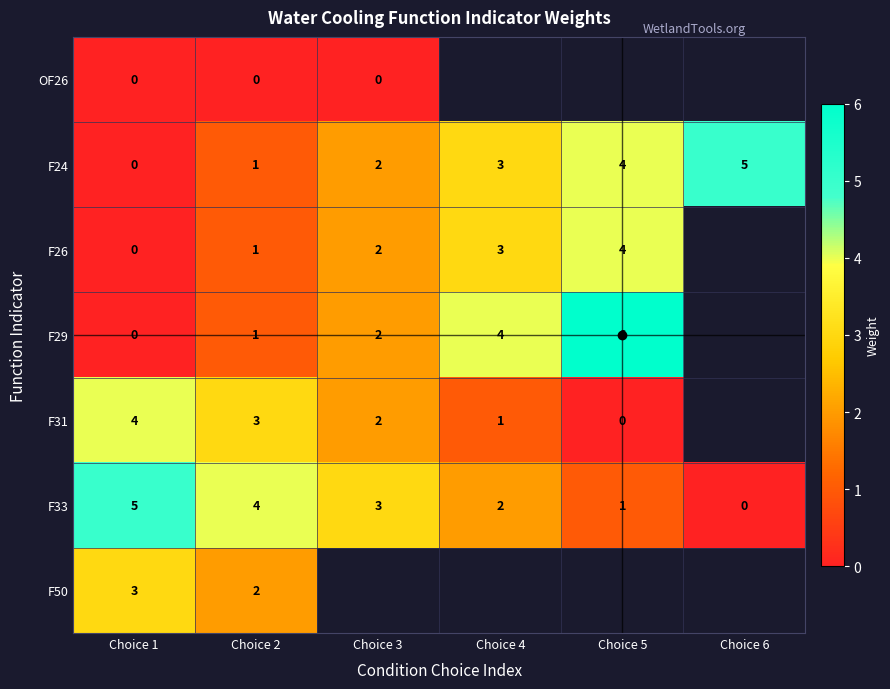

What is the difference between the maximum and minimum values in the F24 series?

5